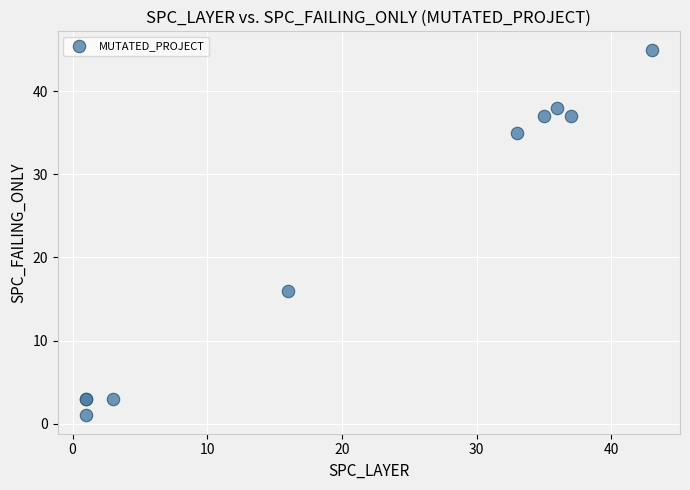

What Y value in the scatter plot is closest to 23?

16